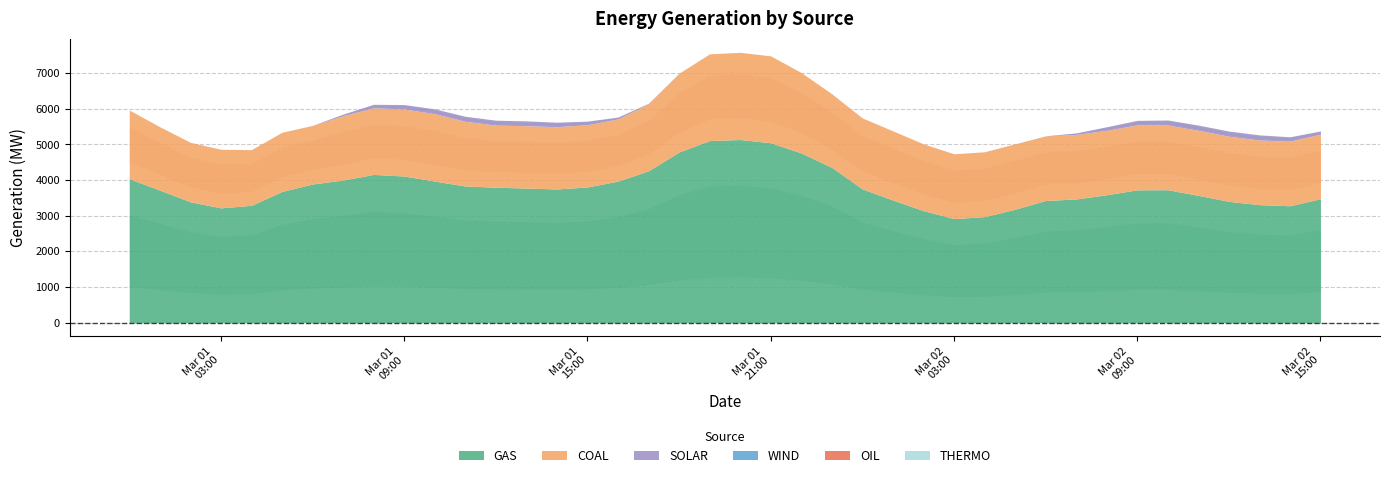

Rank the categories by WIND value from highest to lowest.

2018-03-01 17:00, 2018-03-01 18:00, 2018-03-01 01:00, 2018-03-01 19:00, 2018-03-01 02:00, 2018-03-01 16:00, 2018-03-01 20:00, 2018-03-01 00:00, 2018-03-01 03:00, 2018-03-01 04:00, 2018-03-01 05:00, 2018-03-01 06:00, 2018-03-01 07:00, 2018-03-01 08:00, 2018-03-01 09:00, 2018-03-01 10:00, 2018-03-01 11:00, 2018-03-01 12:00, 2018-03-01 13:00, 2018-03-01 14:00, 2018-03-01 15:00, 2018-03-01 21:00, 2018-03-01 22:00, 2018-03-01 23:00, 2018-03-02 00:00, 2018-03-02 01:00, 2018-03-02 02:00, 2018-03-02 03:00, 2018-03-02 04:00, 2018-03-02 05:00, 2018-03-02 06:00, 2018-03-02 07:00, 2018-03-02 08:00, 2018-03-02 09:00, 2018-03-02 10:00, 2018-03-02 11:00, 2018-03-02 12:00, 2018-03-02 13:00, 2018-03-02 14:00, 2018-03-02 15:00